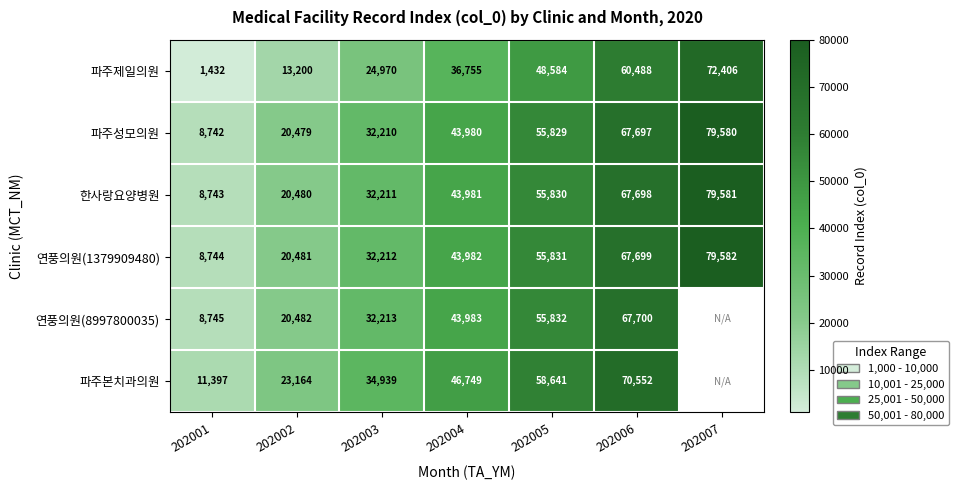

What is the sum of all 파주성모의원 values?

308517